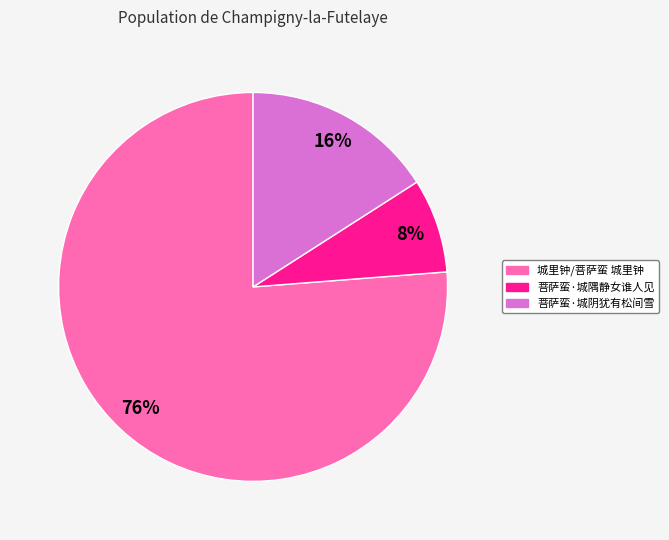

Which has a higher value, 城里钟/菩萨蛮 城里钟 or 菩萨蛮·城阴犹有松间雪?

城里钟/菩萨蛮 城里钟